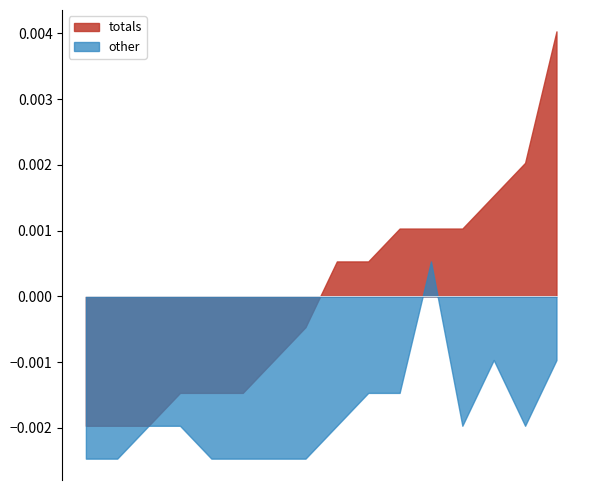

How many lines are shown in the chart?

2